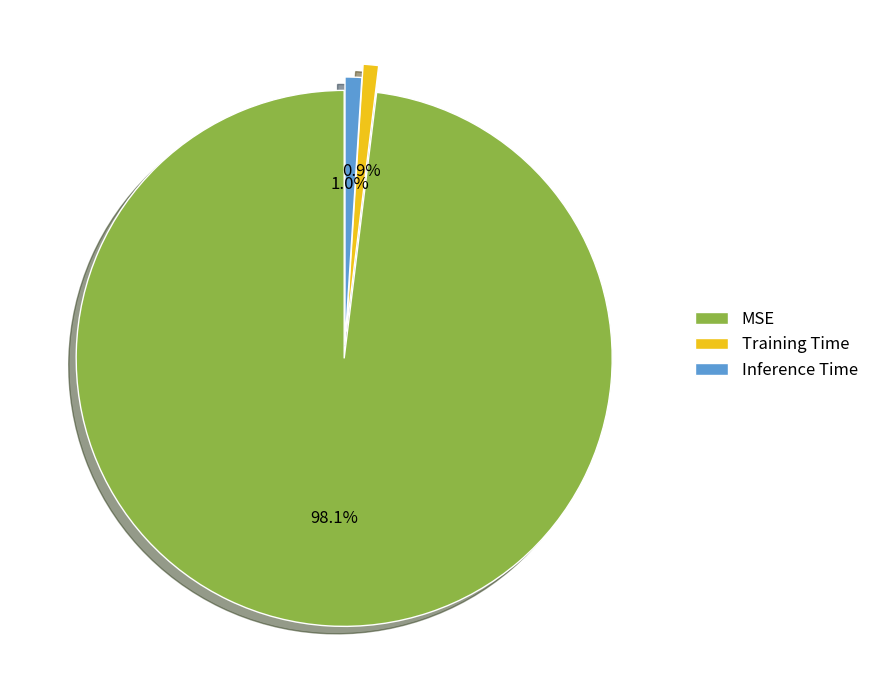

True or false: Training Time accounts for 11% of the total.

False